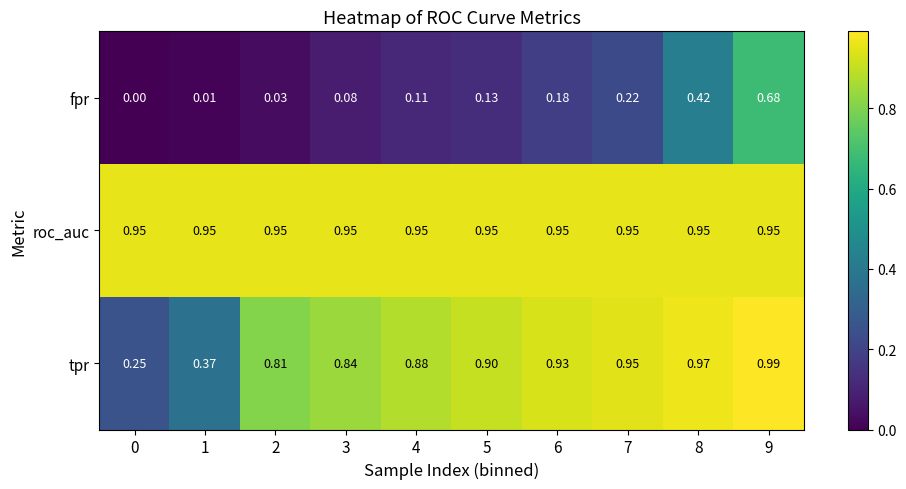

List the series in order of their overall mean, lowest first.

fpr, tpr, roc_auc